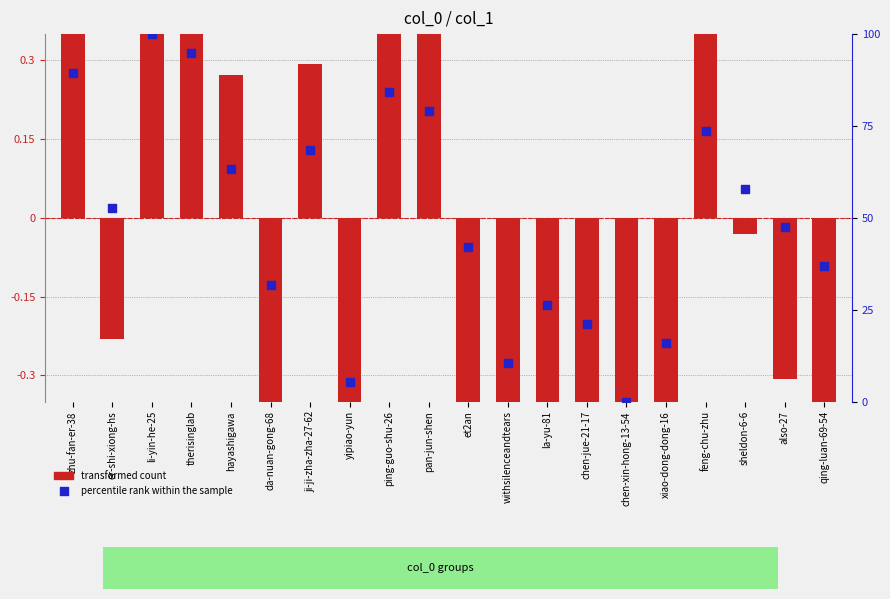

Which series has the widest spread of Y values?

percentile rank within the sample